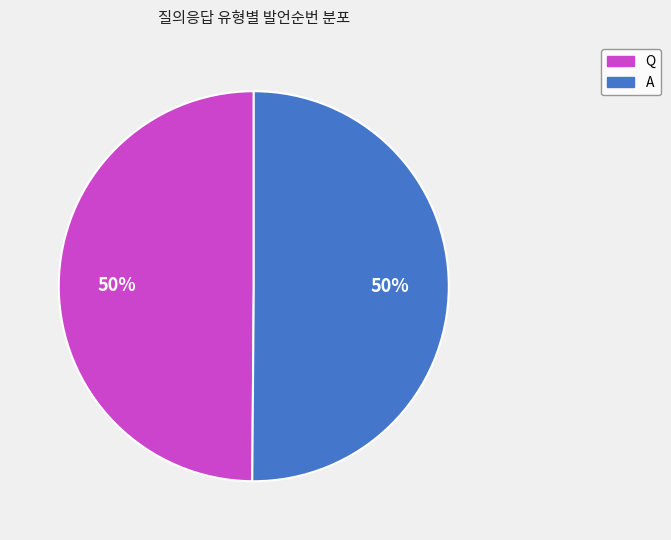

How many segments does this pie chart have?

2